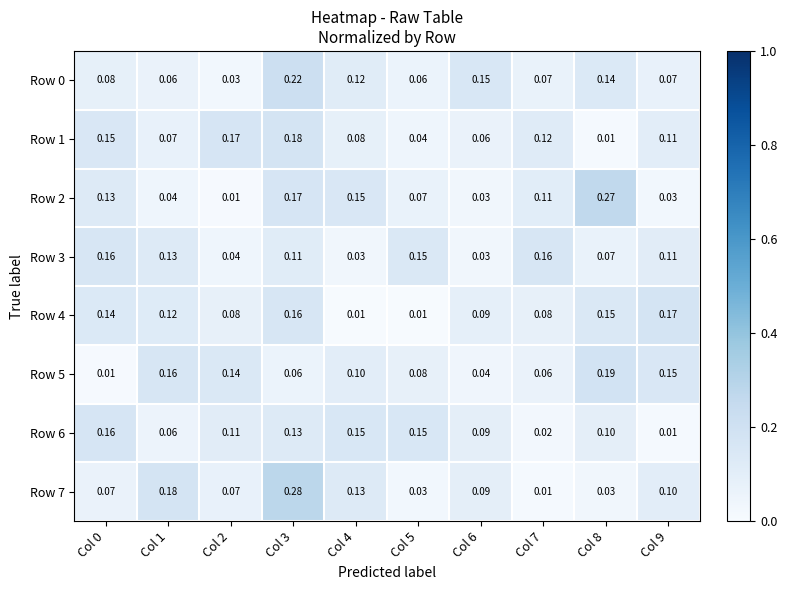

How many series are shown in this chart?

8